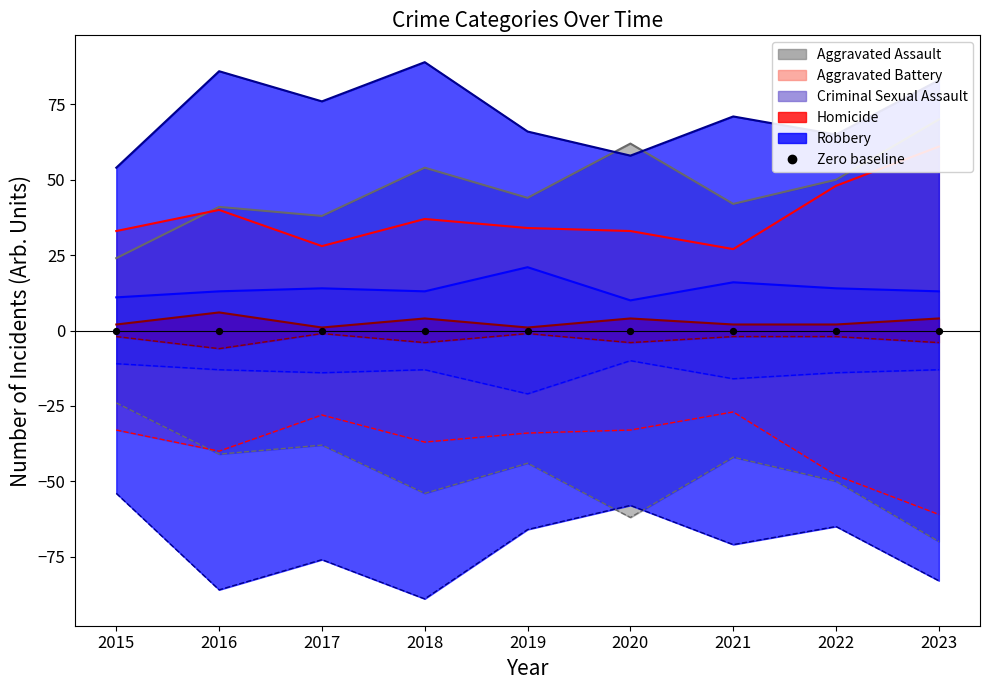

What is the total value across all series at 2019?

166